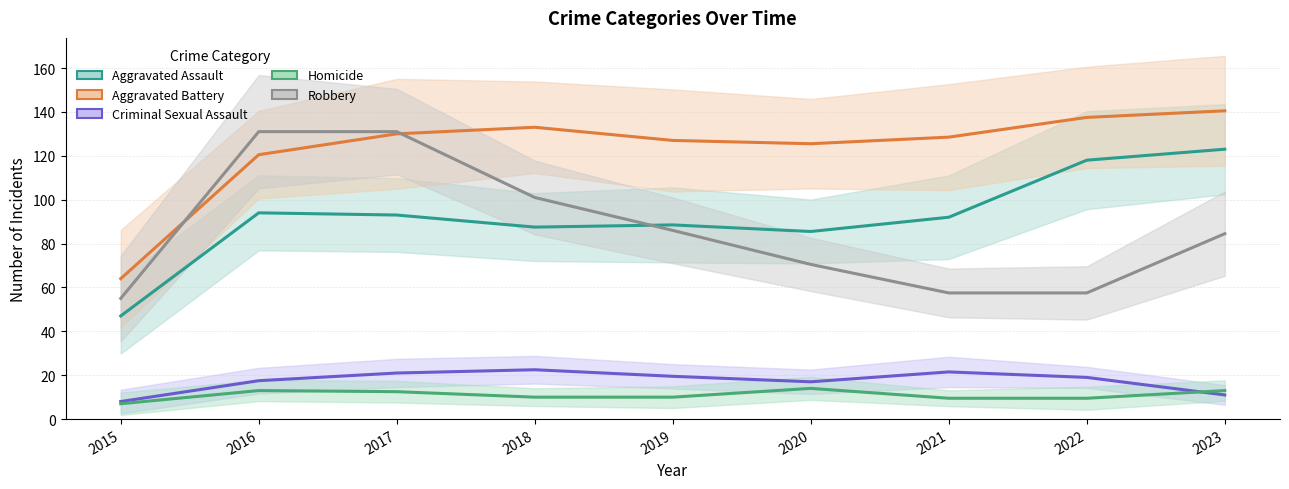

At which category does Aggravated Assault reach its first local peak?

2016